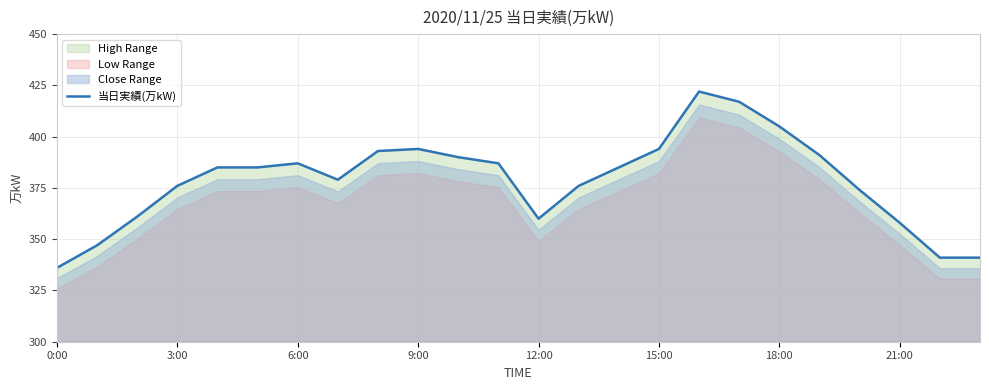

What is the minimum value for 当日実績(万kW)?

336